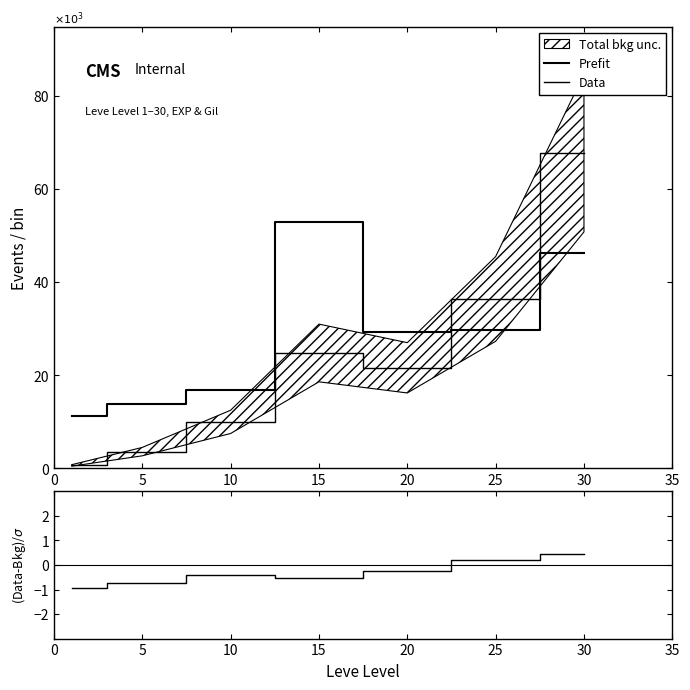

At which category is the sum across all series the highest?

30